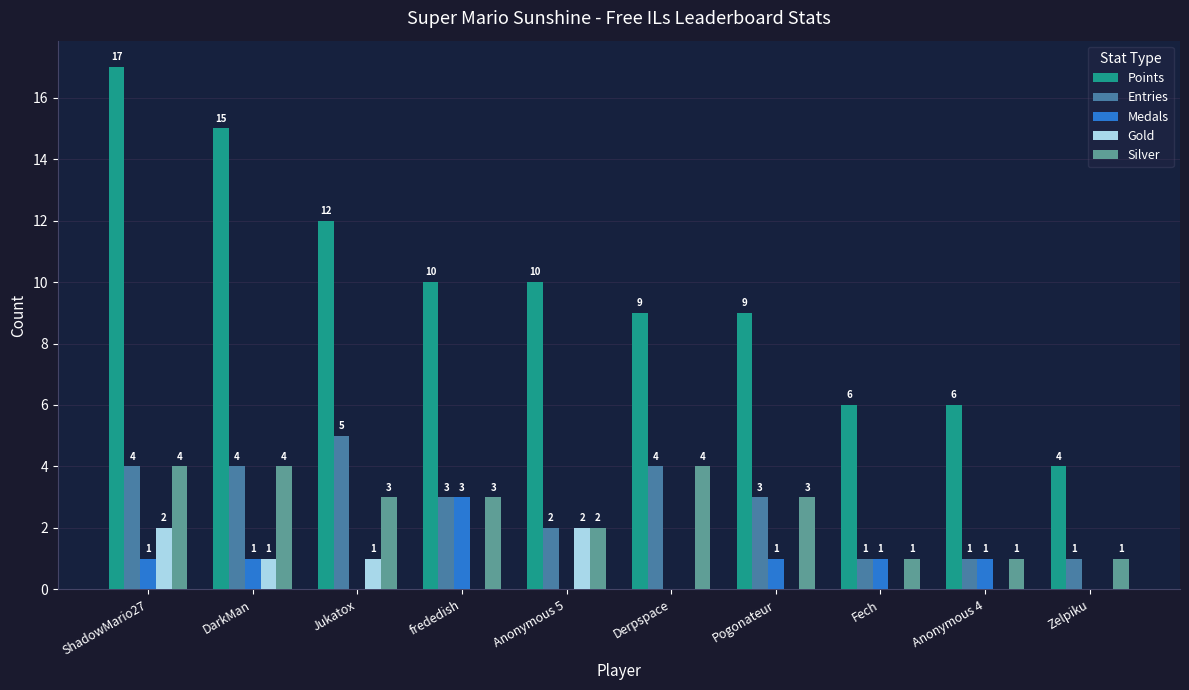

What is the highest value of the Entries series?

5